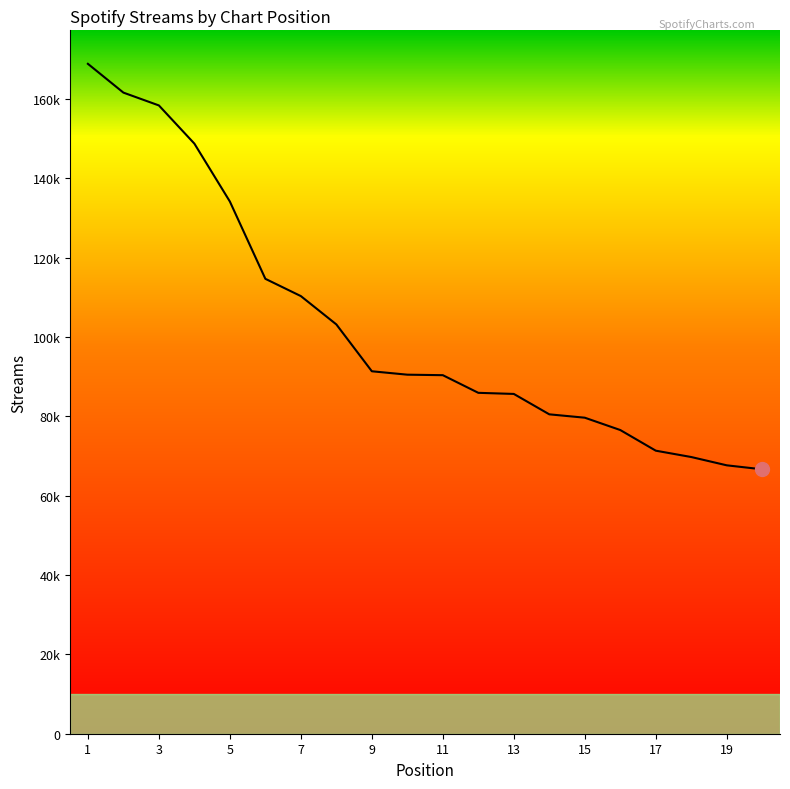

Is this an area chart (filled region under the line)?

Yes